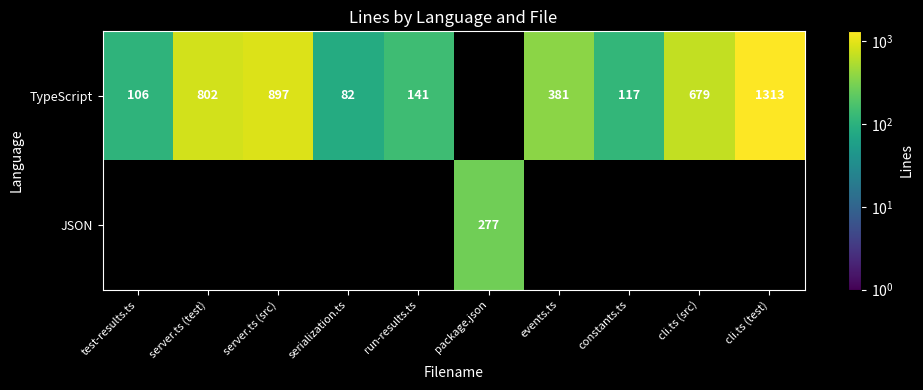

The value of TypeScript at cli.ts (src) is 679. True or false?

True